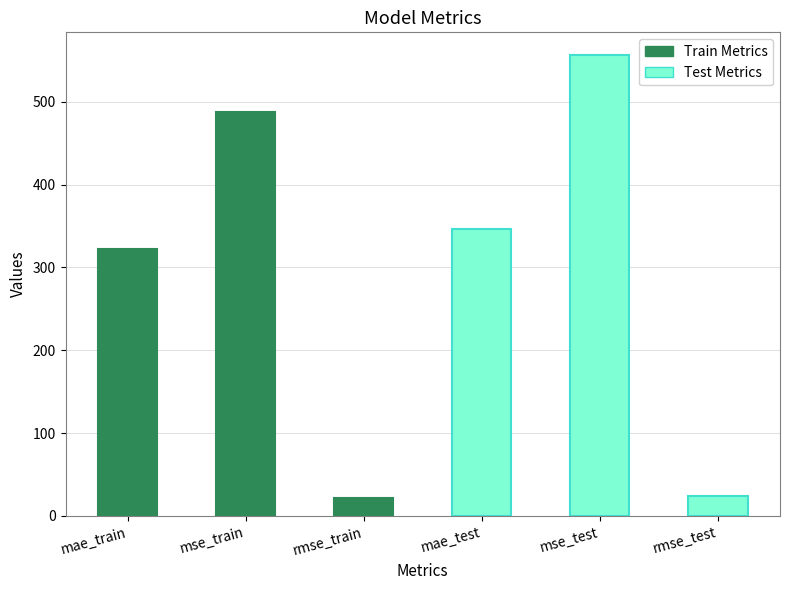

What is the maximum value shown in the chart?

556.2